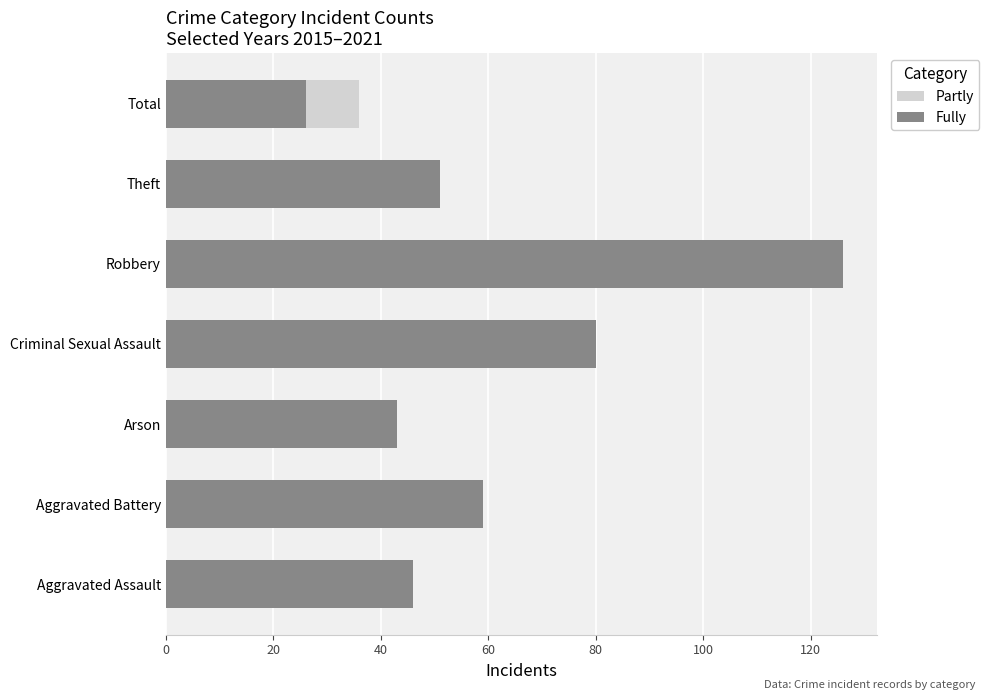

At how many categories does at least one series exceed 14?

7